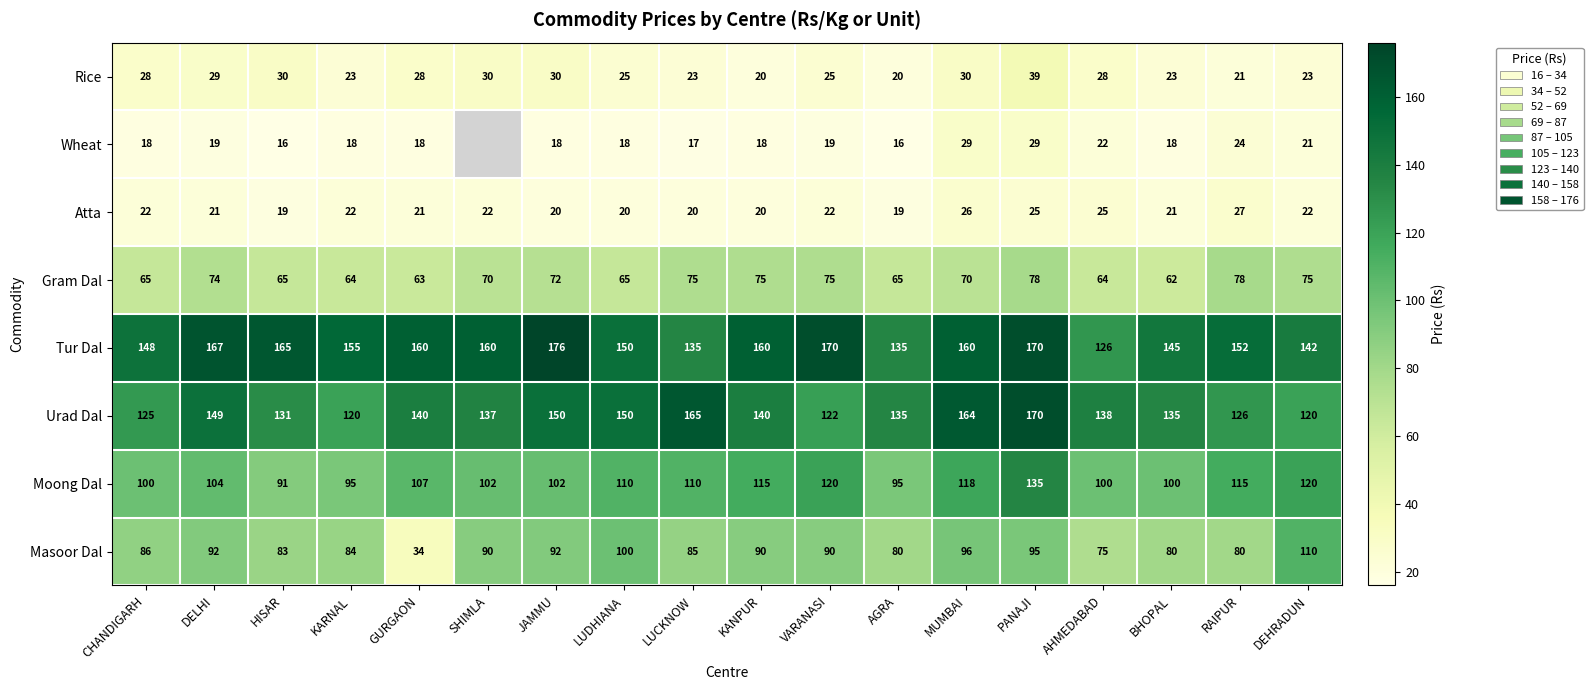

What is the greatest value displayed?

176.0